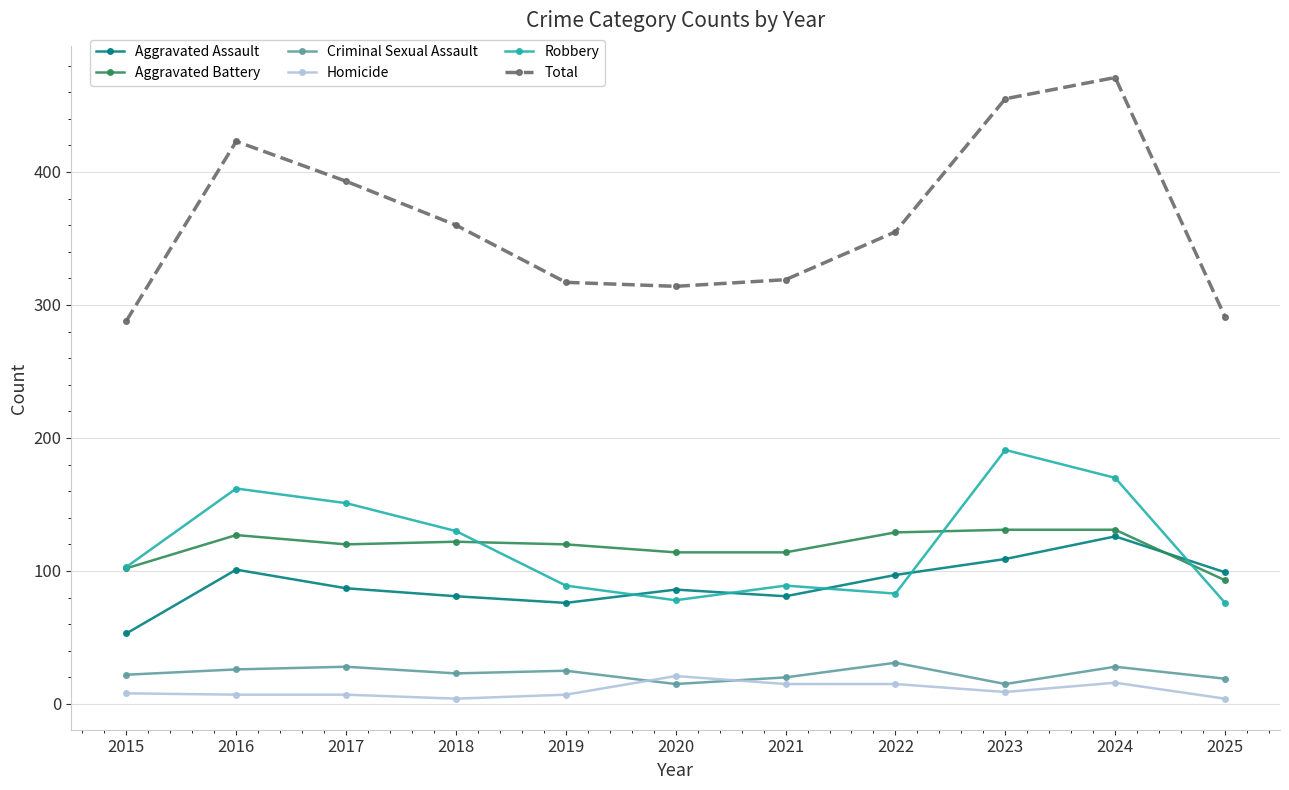

What value does the Total series have at 2024, to the nearest 10?

470